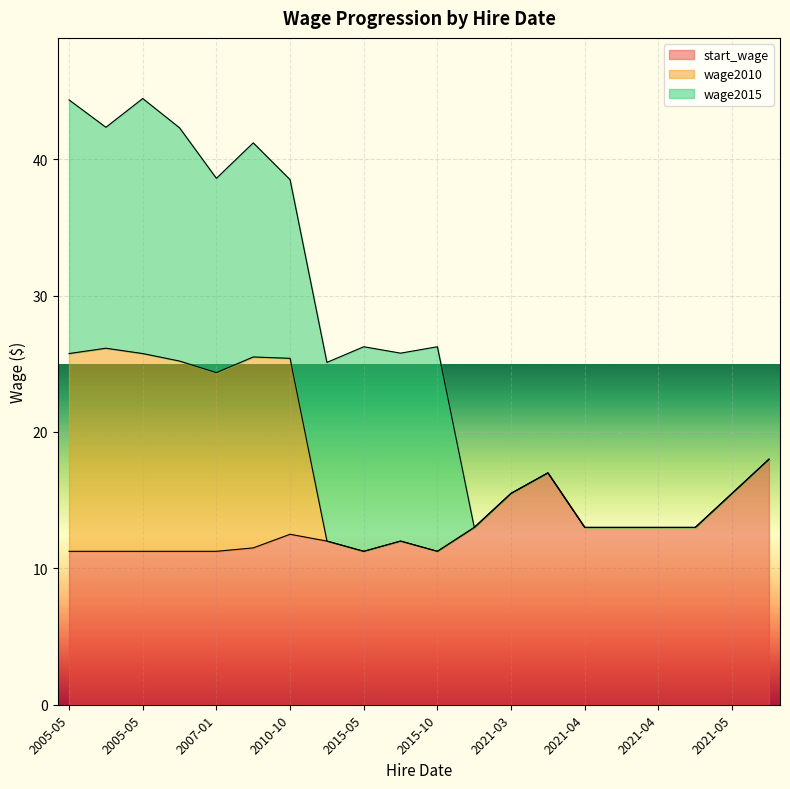

True or false: wage2015 has more than 0 points higher than both neighbors.

True